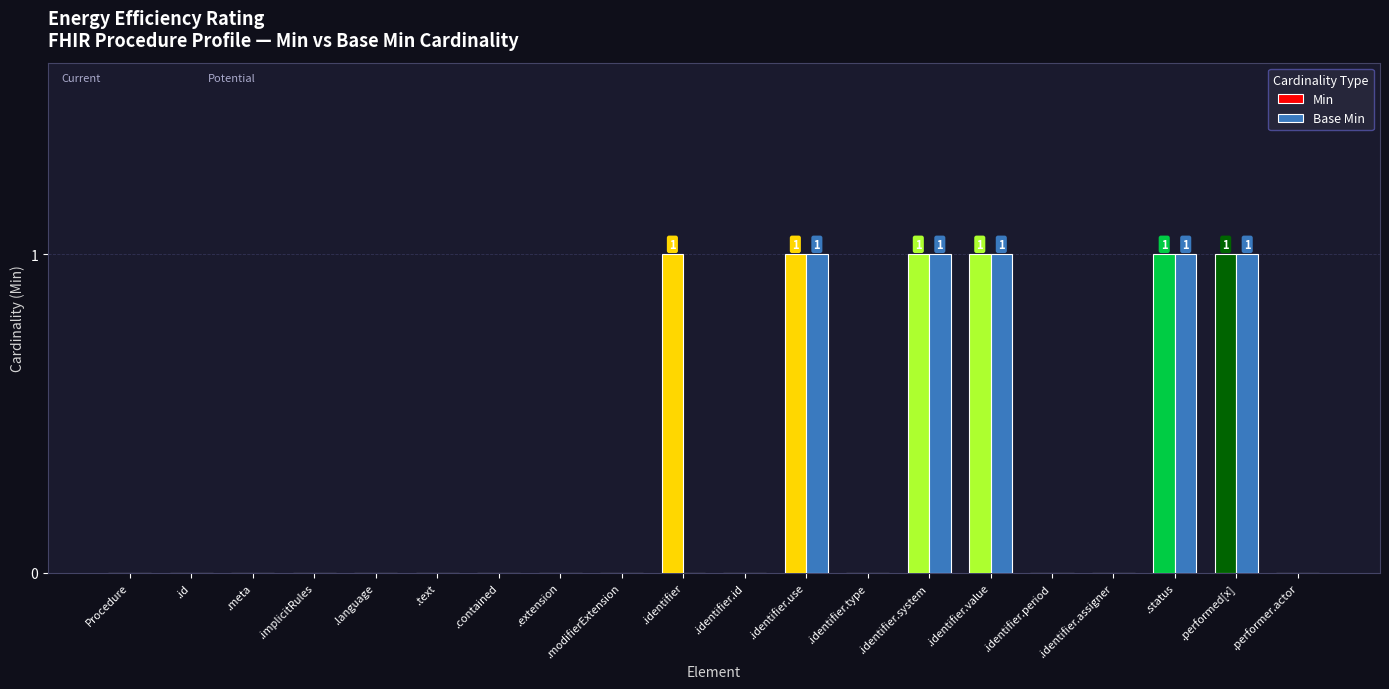

What is the sum of all Min values?

6